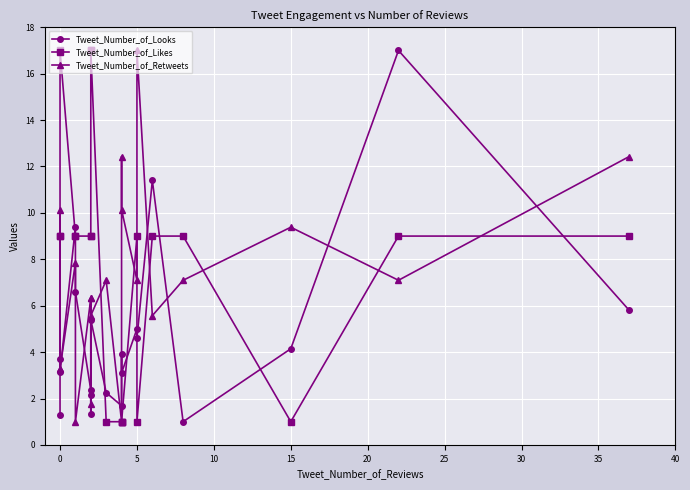

True or false: Tweet_Number_of_Looks has more than 2 points higher than both neighbors.

True